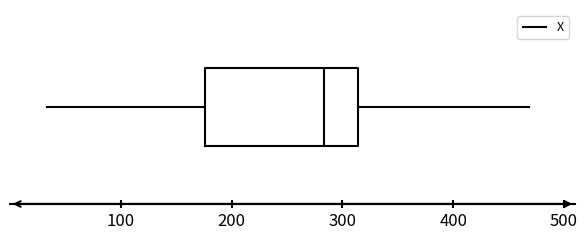

Read this box plot against the x-axis: the position of the median line, the range covered by the box, and the ends of both whiskers. The values are not printed on the chart, so give them approximately, as read against the axis.

median 280, box 180 to 310, whiskers 30 to 470